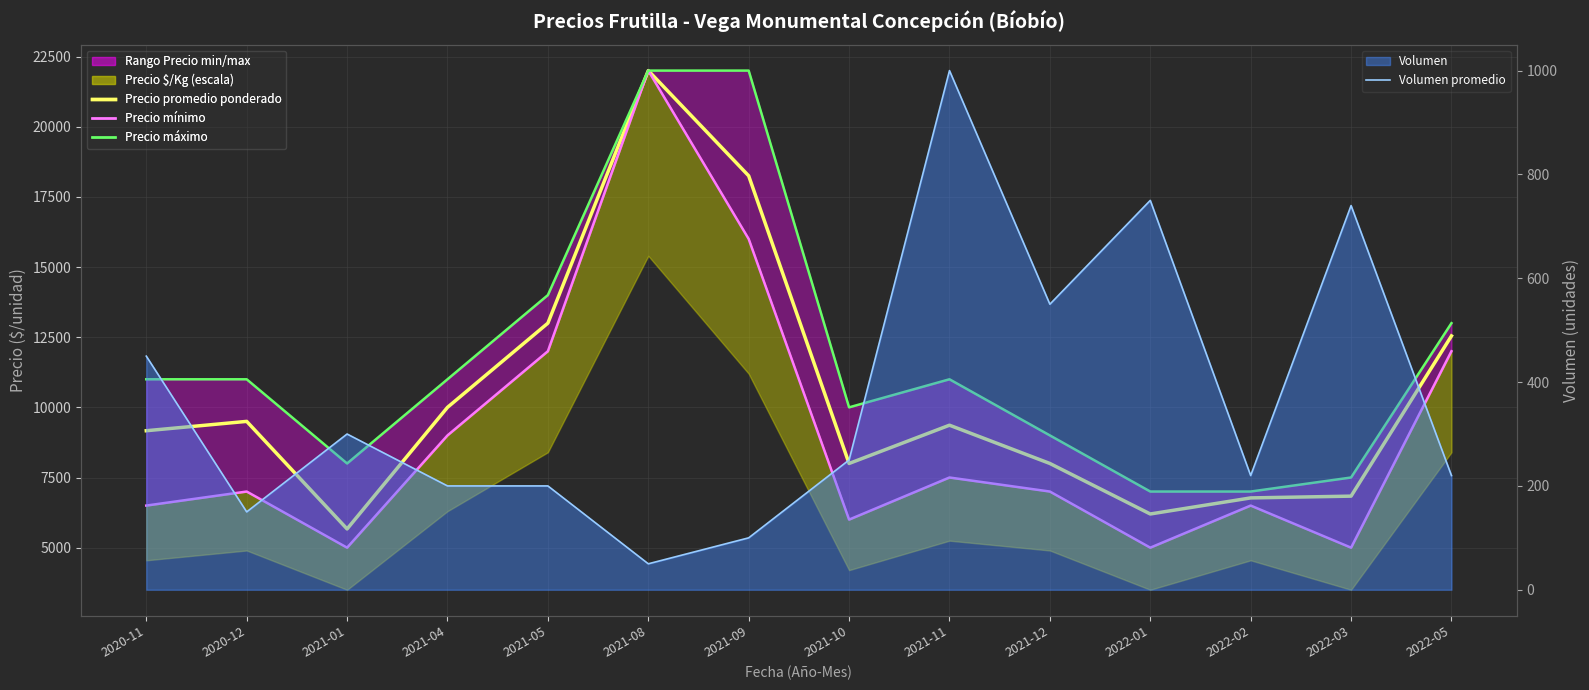

Between 2021-01 and 2020-11, which is larger?

2020-11